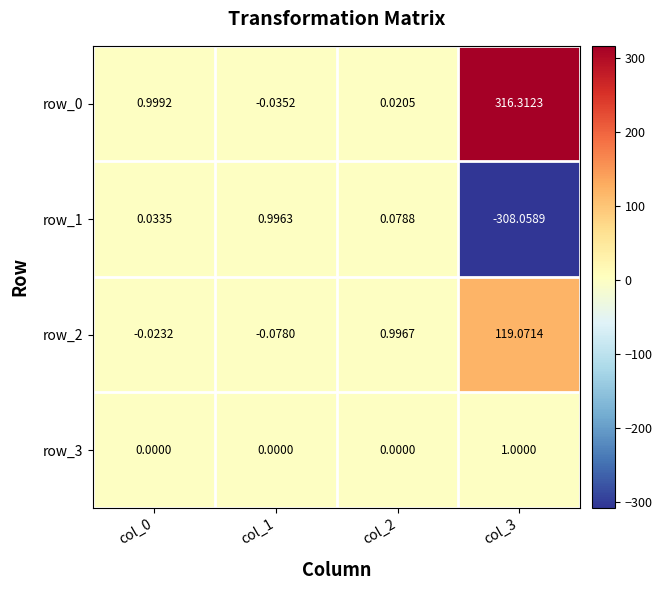

Which category has the lowest value across all series?

col_3